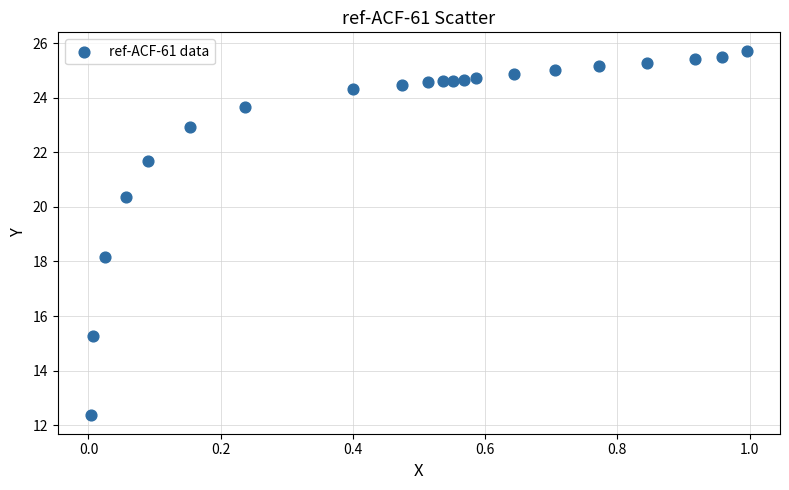

What is the range of Y values (max minus min)?

13.4